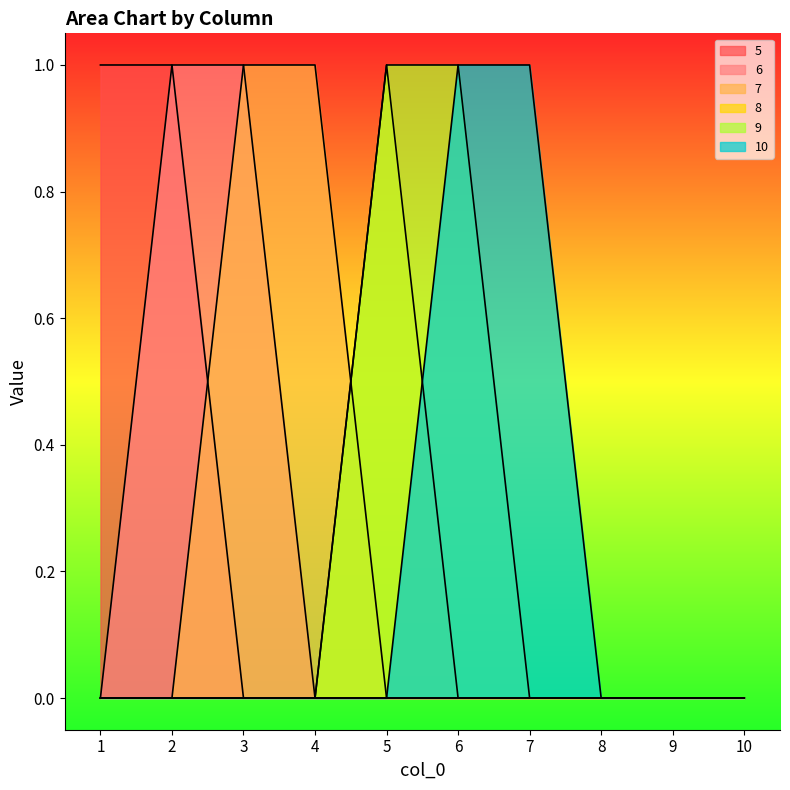

Where is 8 nearest to the value 0?

1